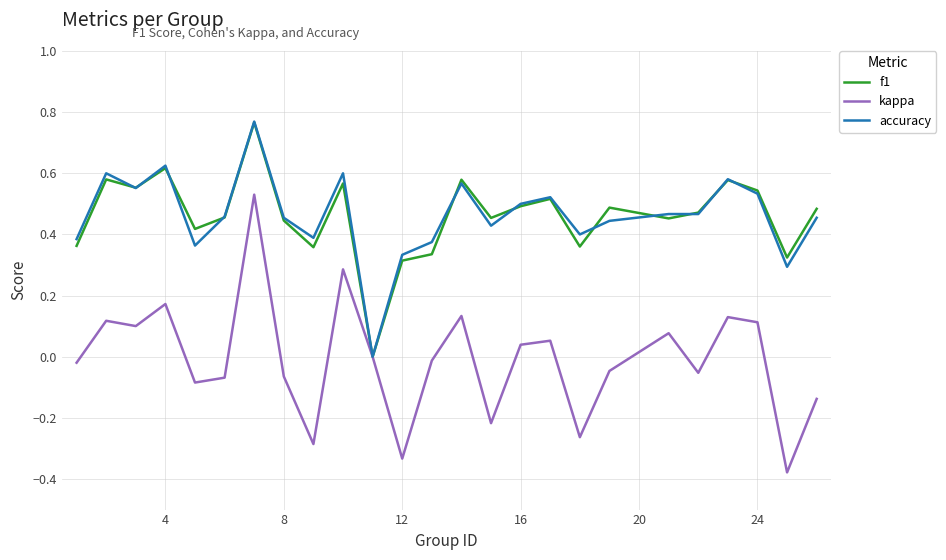

Which series has the largest range (max minus min)?

kappa